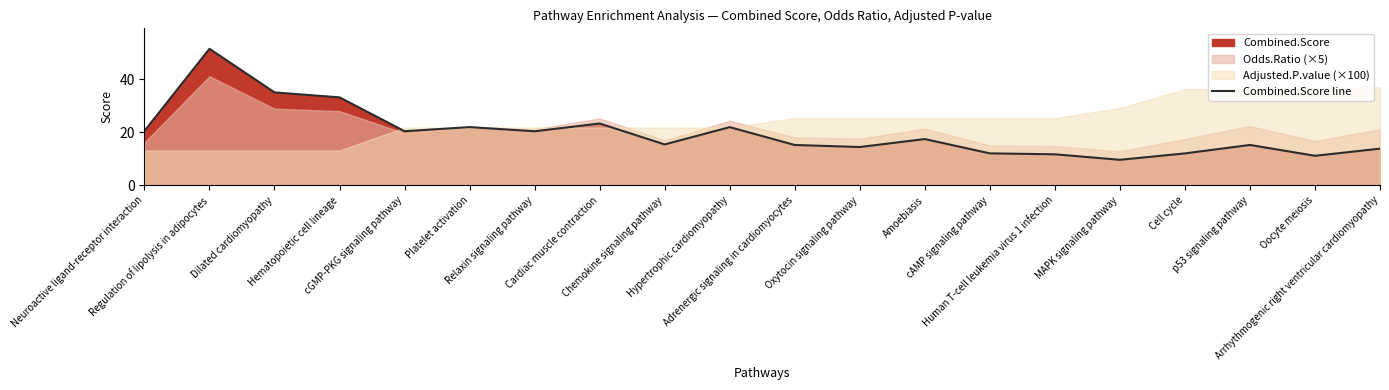

What is the ratio of the value at Chemokine signaling pathway to the value at Neuroactive ligand-receptor interaction?

0.8